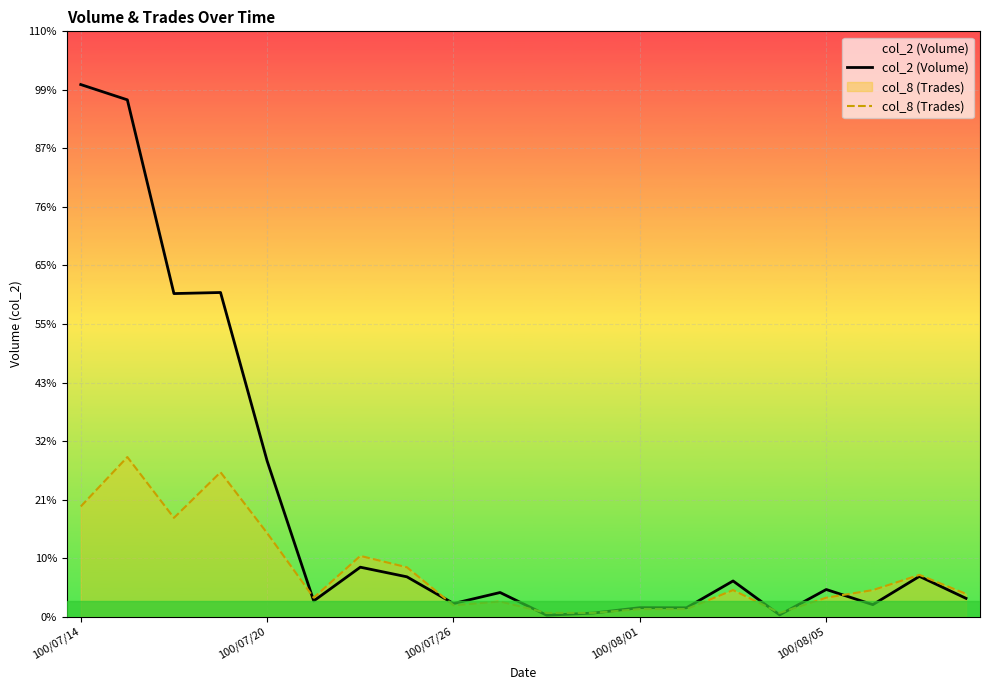

True or false: col_8 (Trades) and col_2 (Volume) intersect in this chart.

True